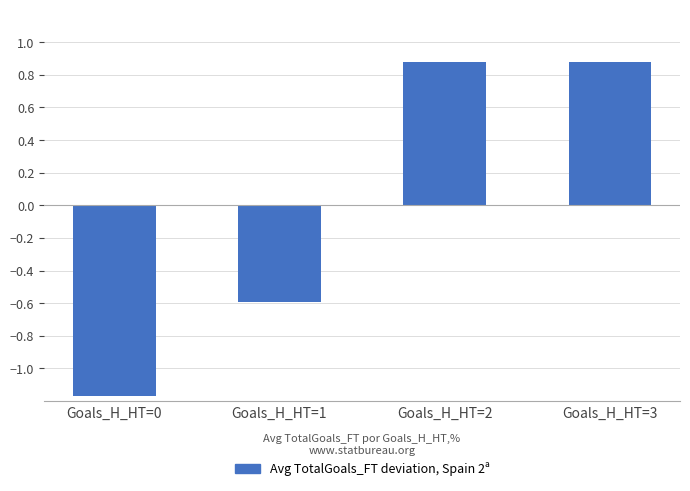

How many values are above zero?

2